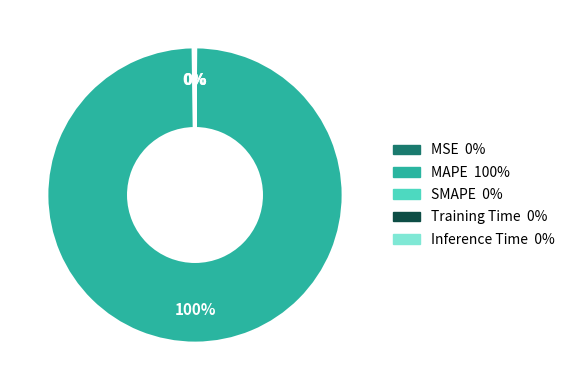

To the nearest percent, what is the difference between the largest and smallest slice percentages?

100%